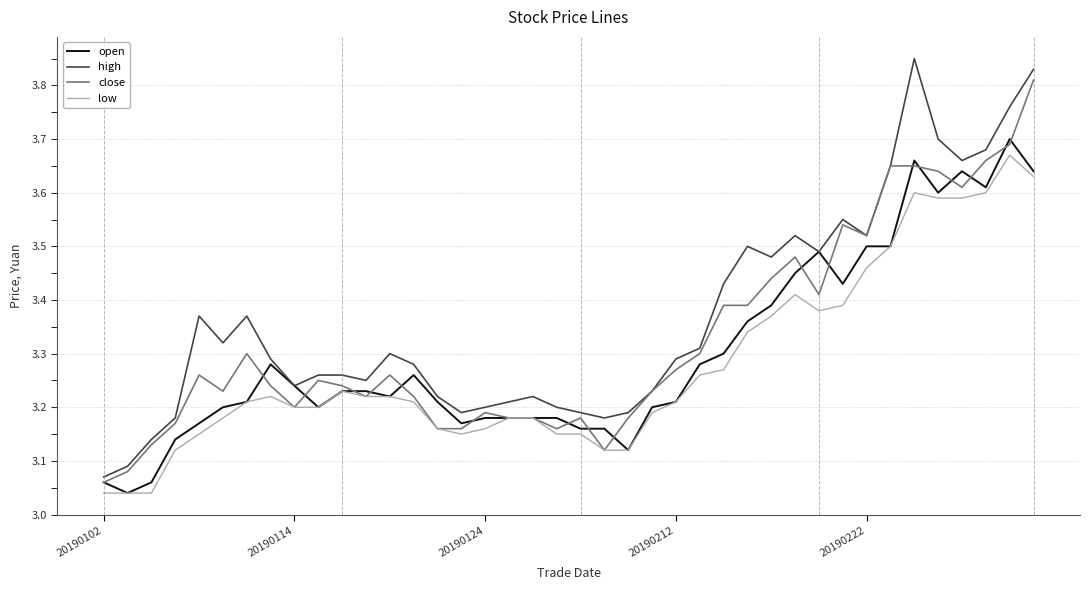

Which series has the largest total across all categories?

high